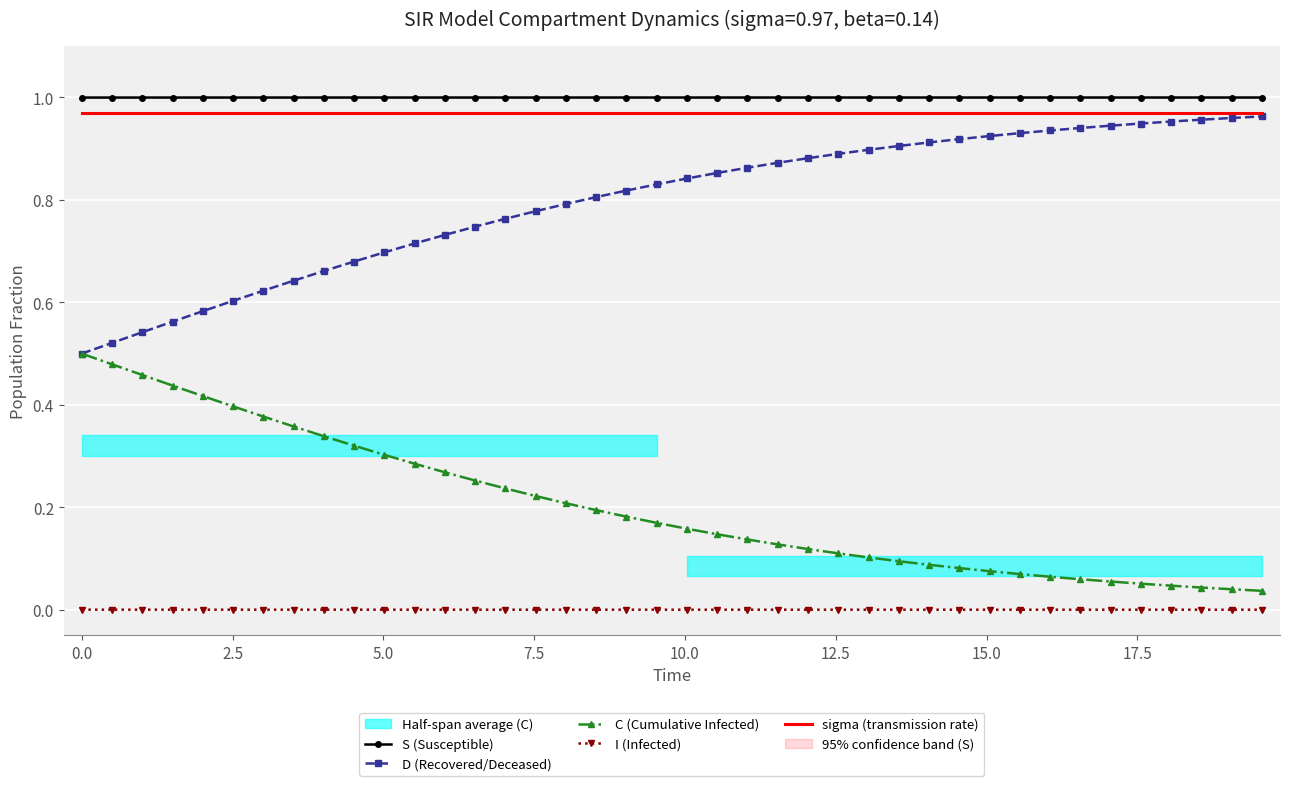

True or false: I (Infected) and S (Susceptible) cross at least once.

False